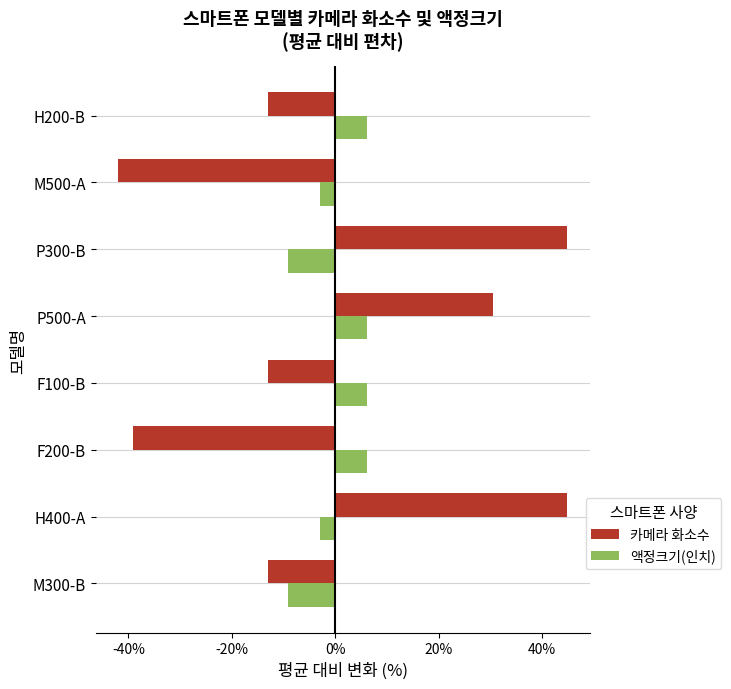

The 카메라 화소수 series shows -22.3 at M300-B. True or false?

False